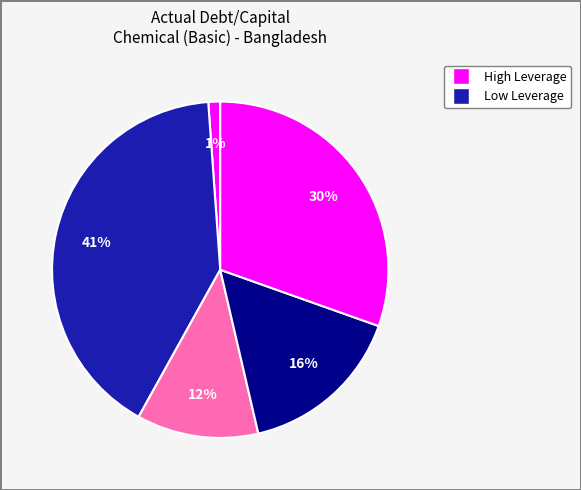

How many segments does this pie chart have?

5